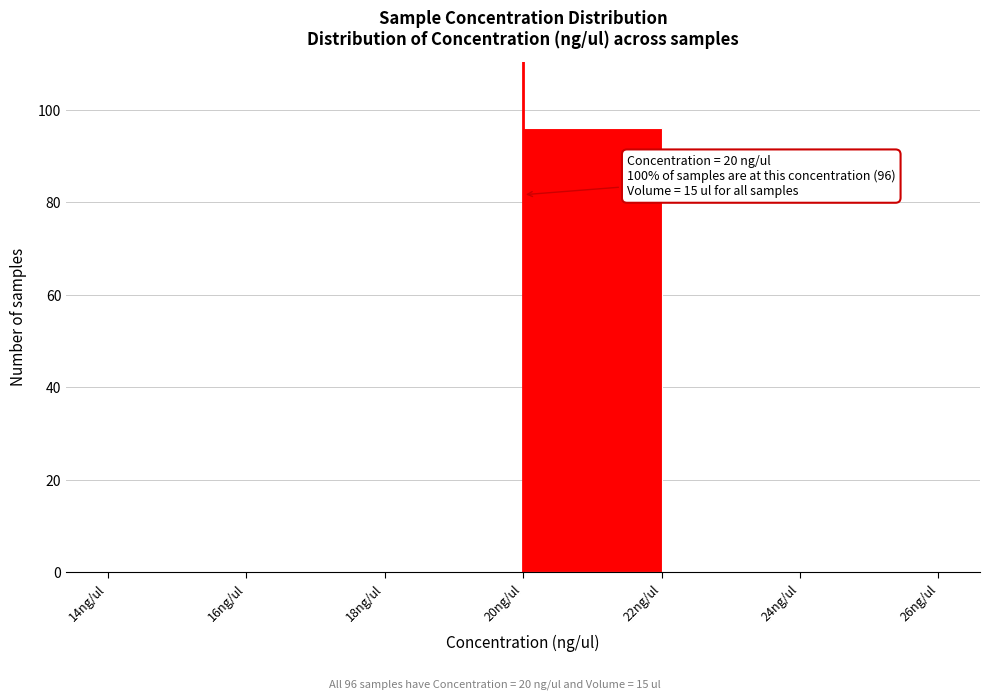

Over which range of the x-axis is the bar tallest?

20 to 22